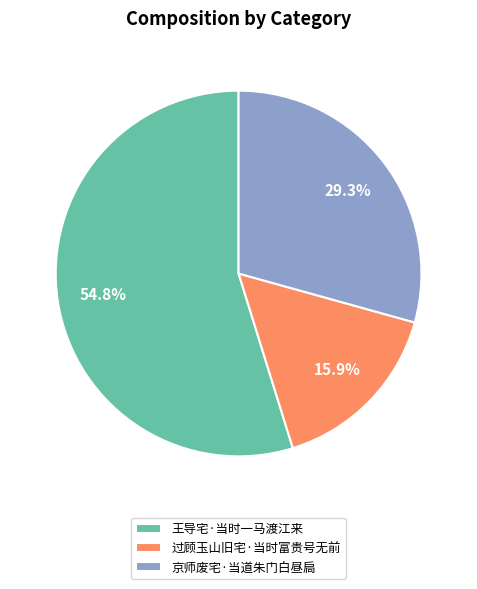

How many slices are in this pie chart?

3